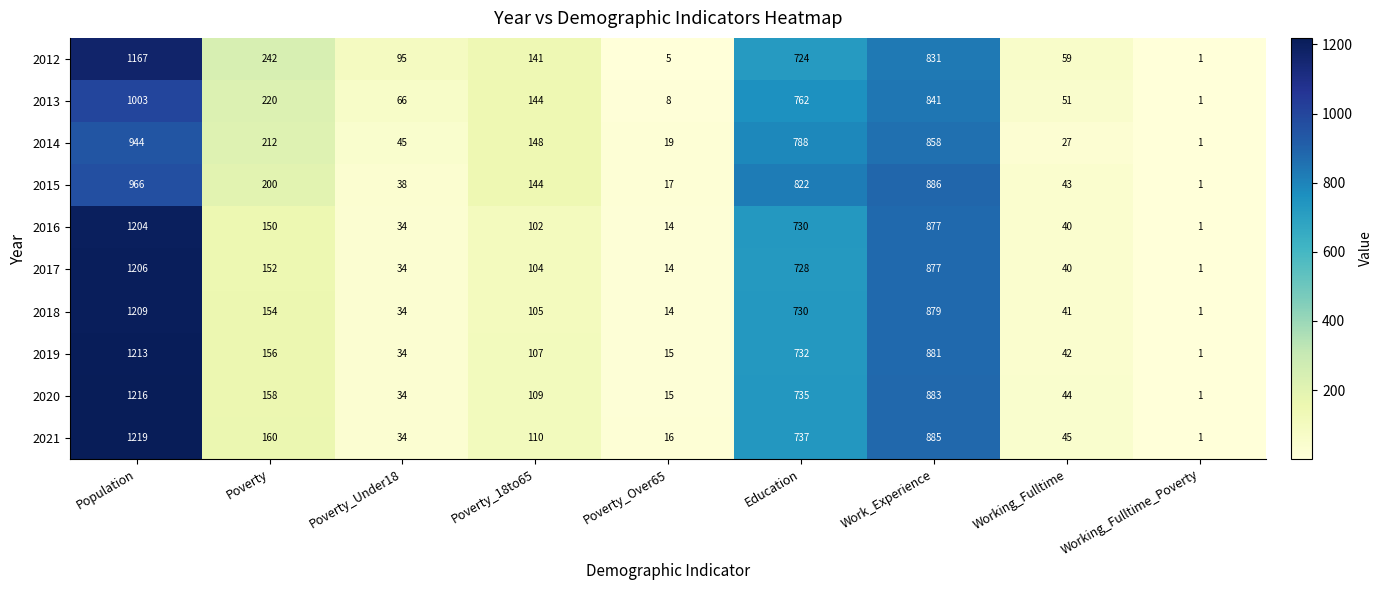

Is it true that 2019 equals 57 at Poverty_Under18?

False